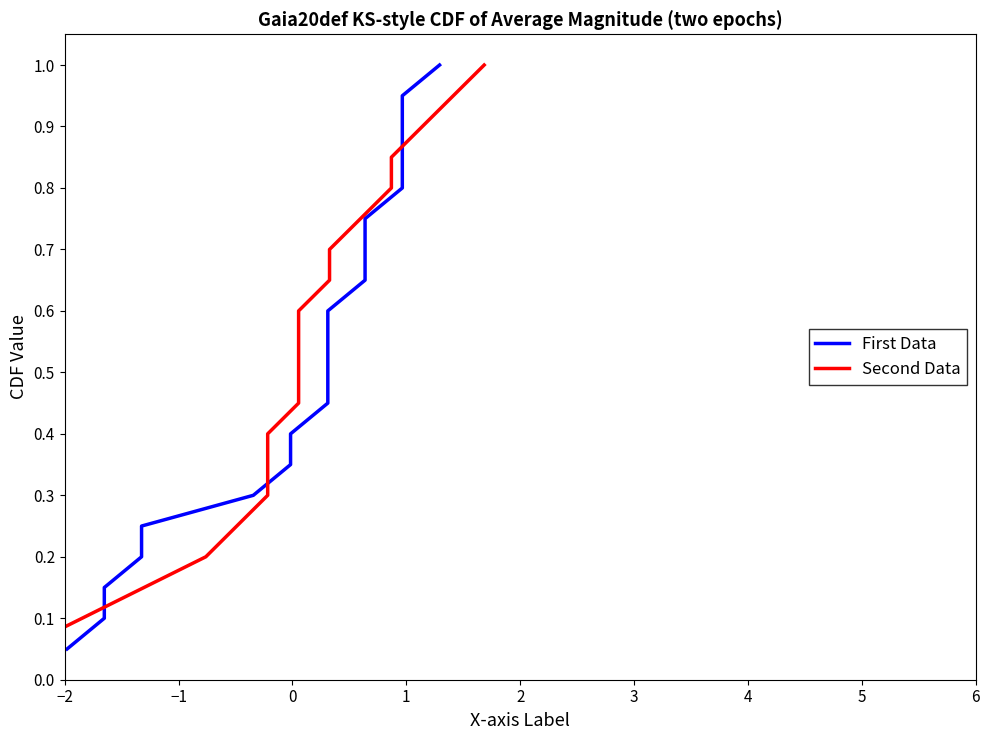

Is the value of First Data at −2 greater than the value of Second Data at 2?

No